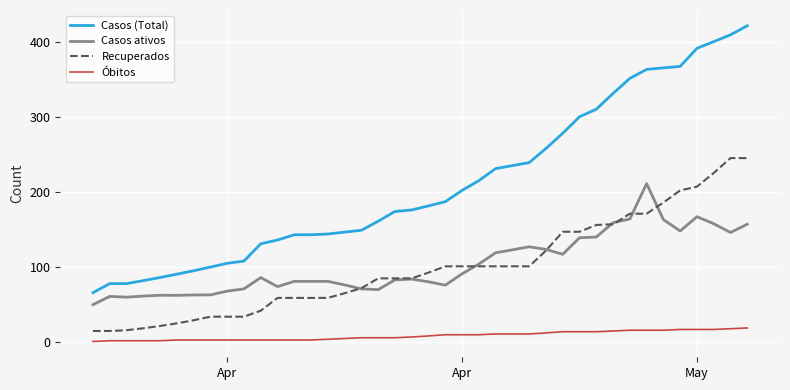

True or false: Casos (Total) and Óbitos cross at least once.

False